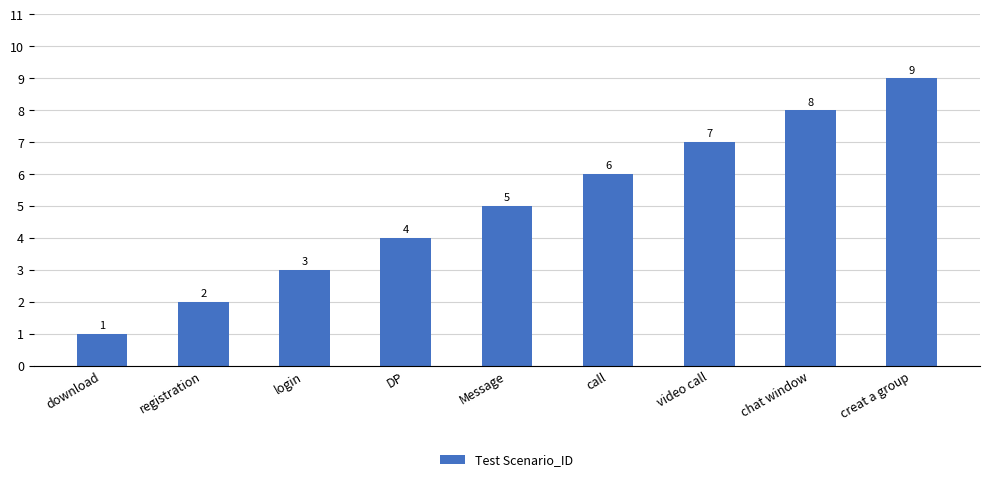

Does the chart contain any negative values?

No